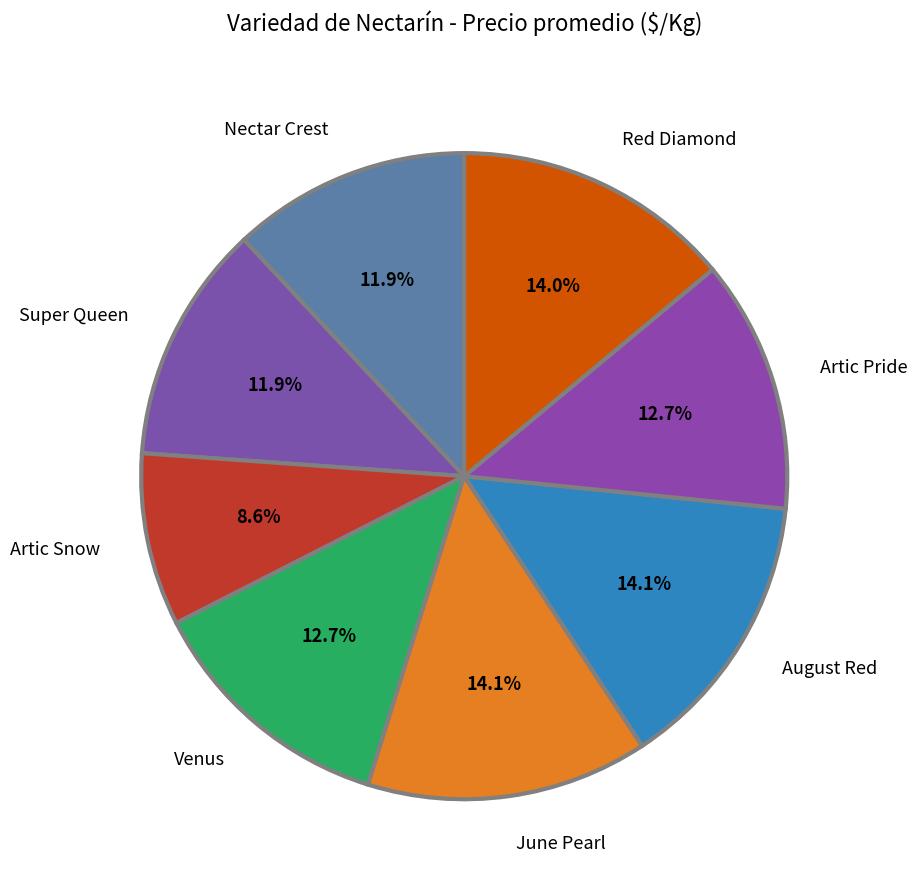

Is there a majority slice in this chart?

No